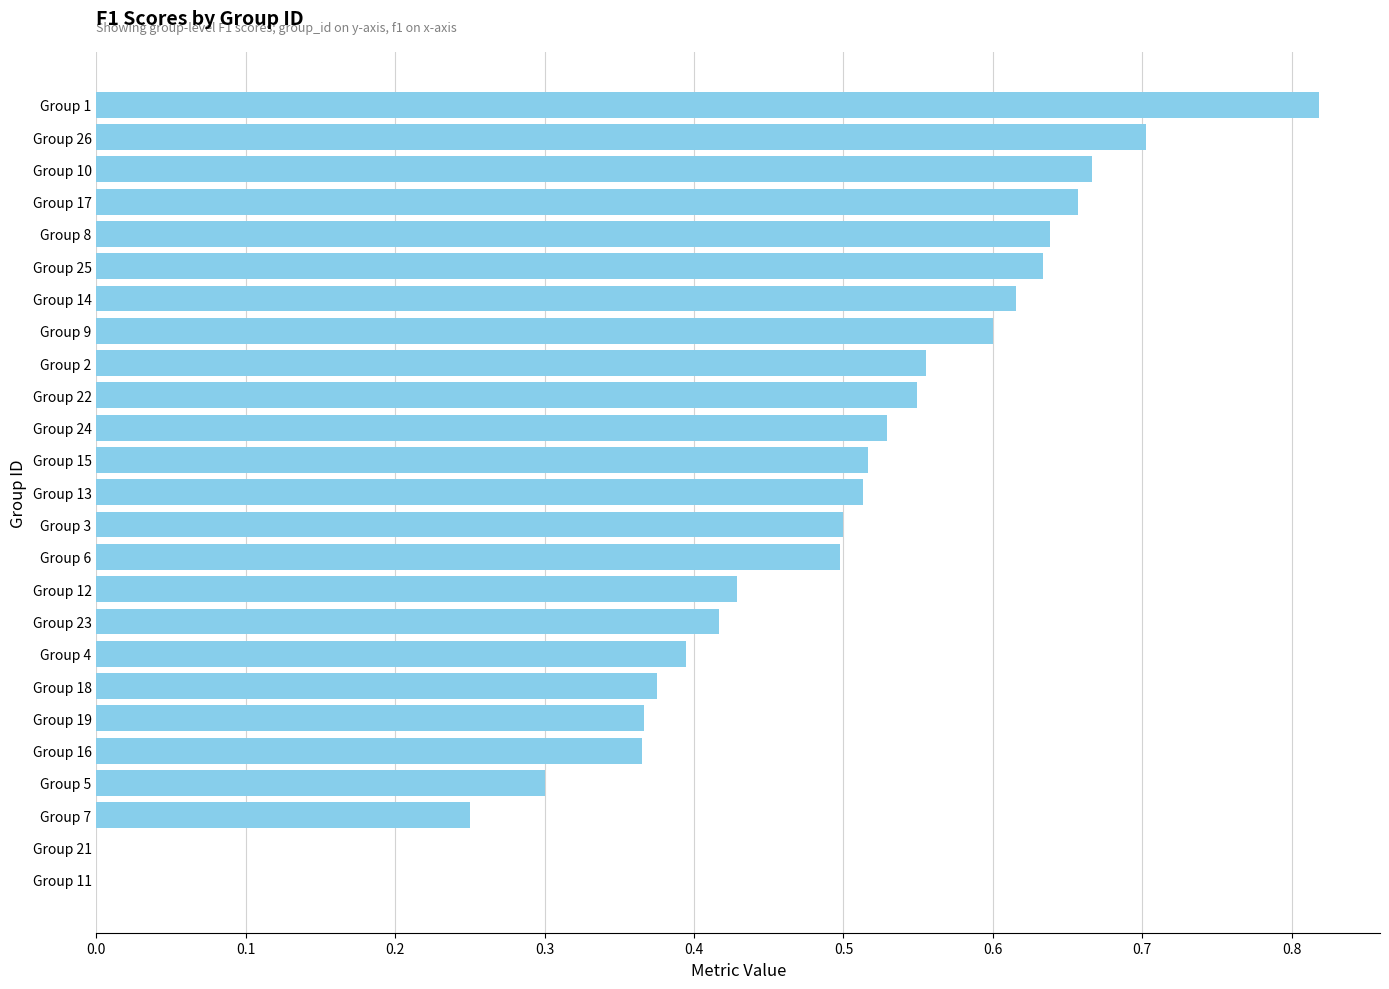

Is it true that the value at Group 4 is 0.2?

False